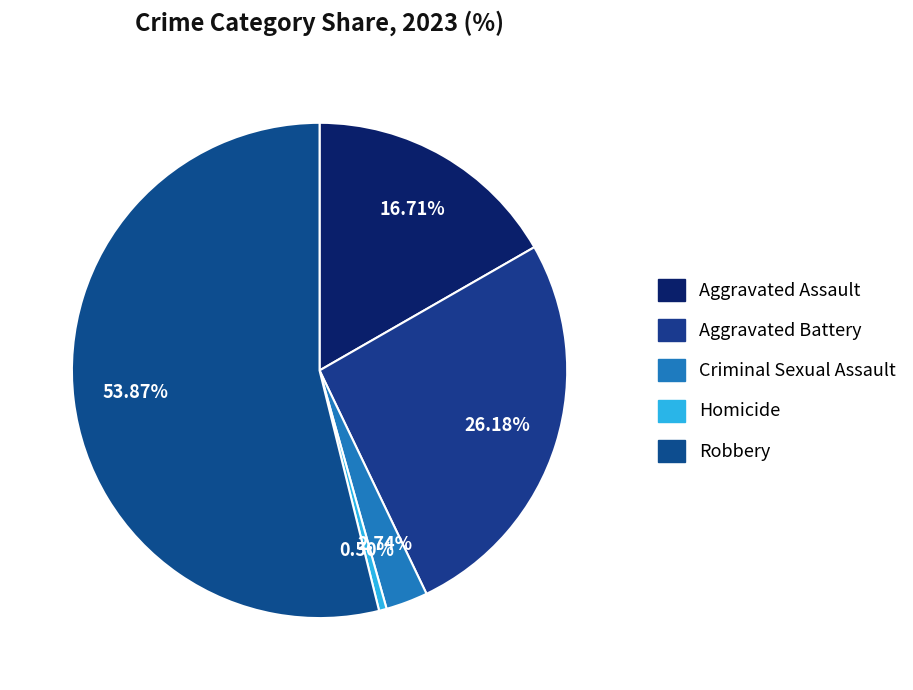

Approximately how many times larger is the value at Aggravated Assault compared to Aggravated Battery?

0.6